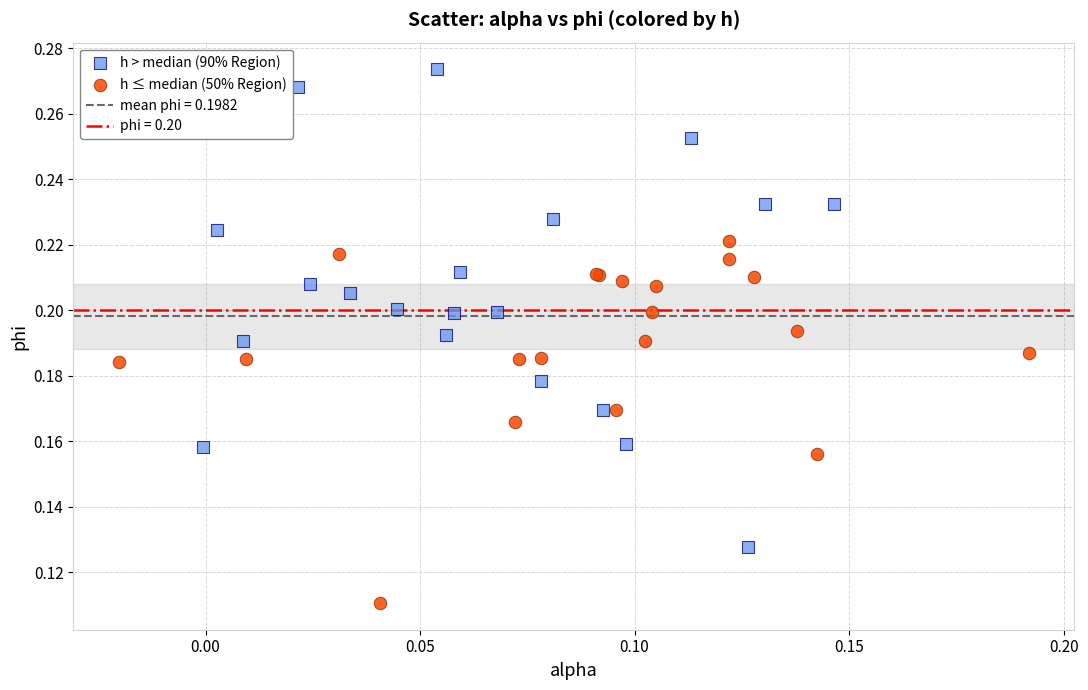

Which series reaches the maximum Y coordinate?

h > median (90% Region)